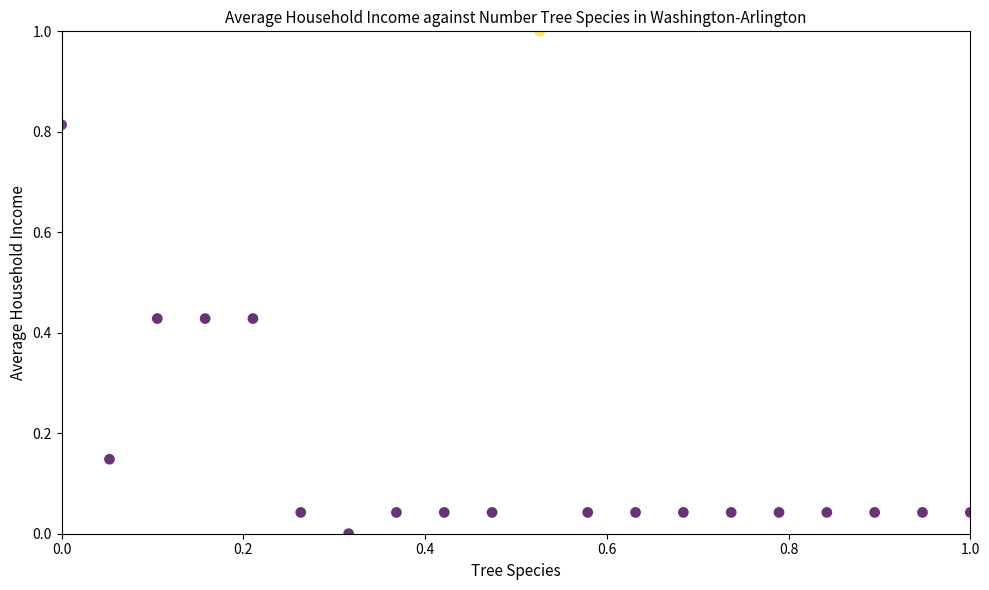

What is the range of X values (max minus min)?

1.0